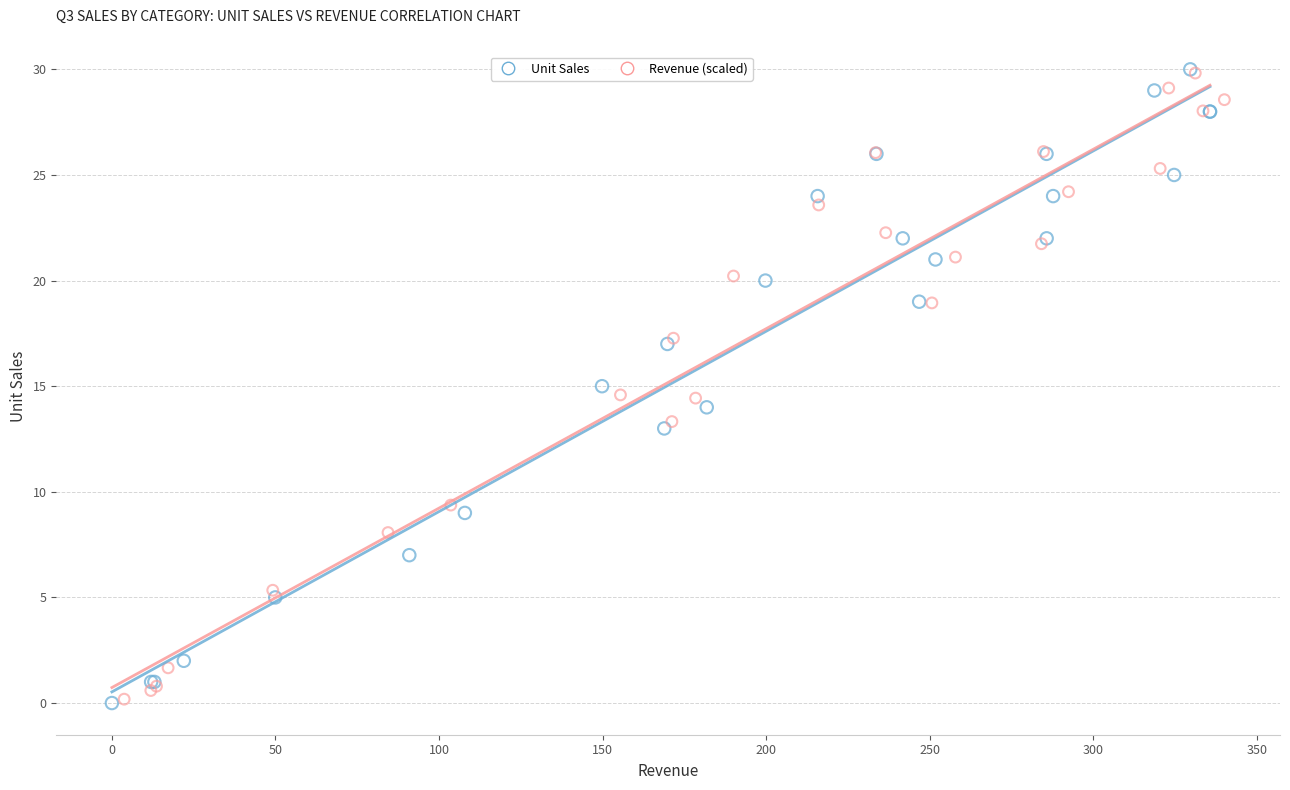

What are all the series names shown in the legend?

Unit Sales, Revenue (scaled)